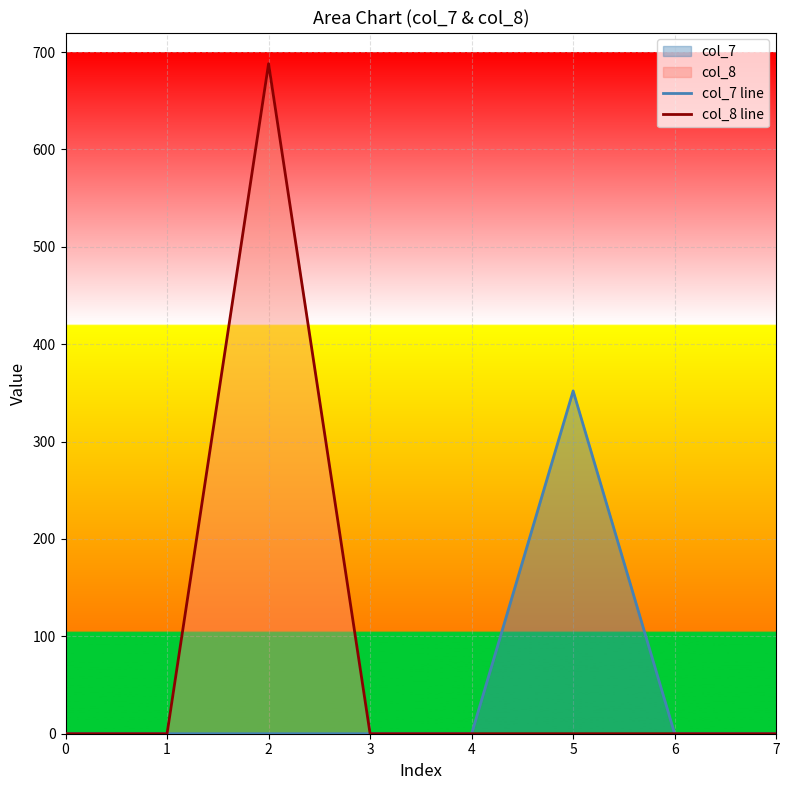

Is the value of col_7 line at 5 greater than the value of col_8 line at 7?

Yes